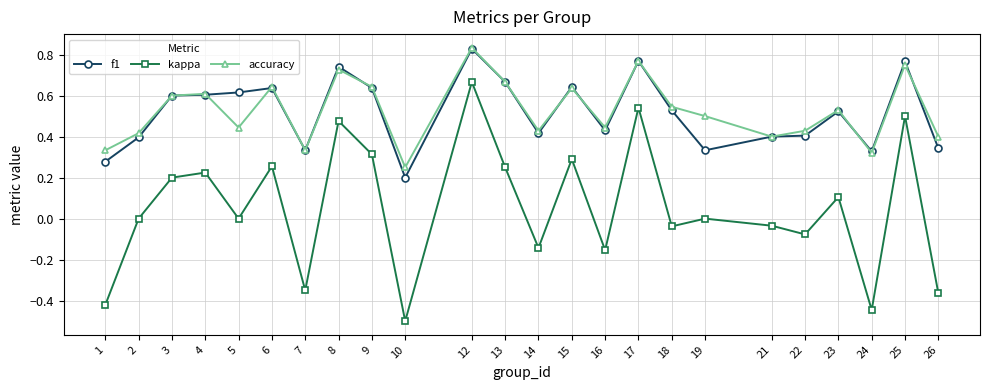

Between 13 and 14, which series saw the biggest shift?

kappa